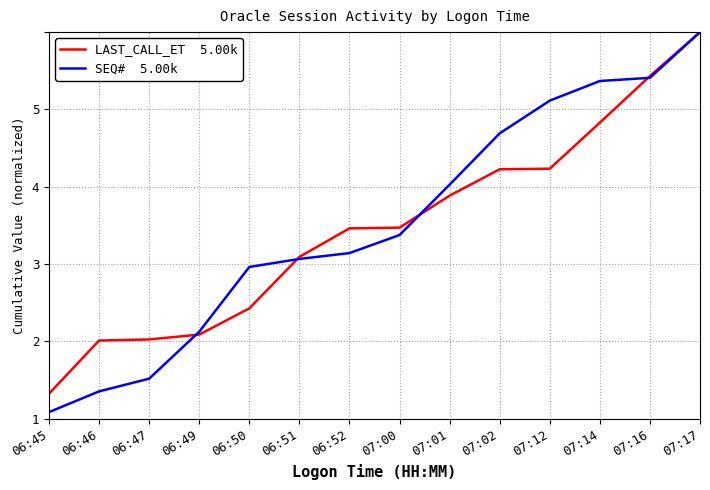

The value of SEQ#  5.00k at 06:47 is 0.5. True or false?

True